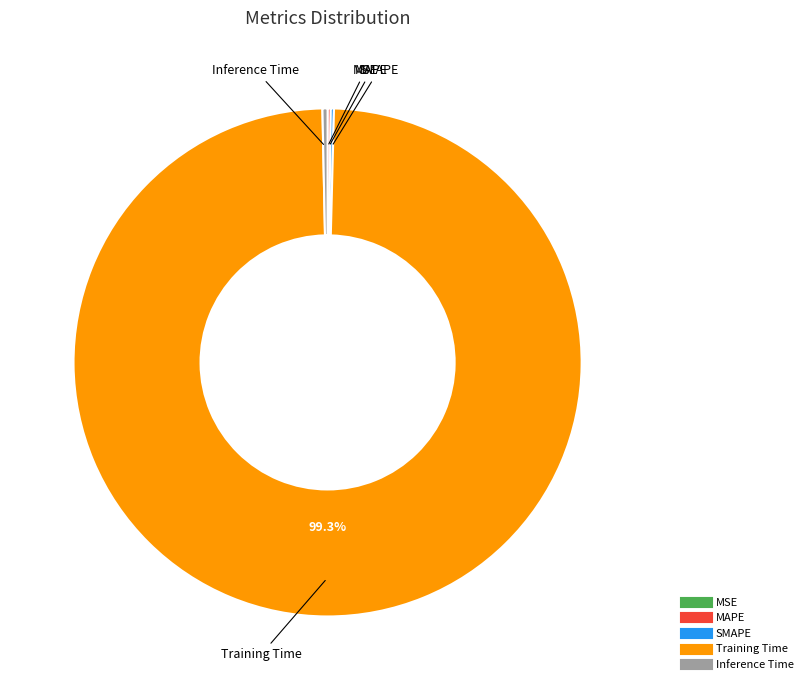

Is there any slice that represents more than half of the pie?

Yes